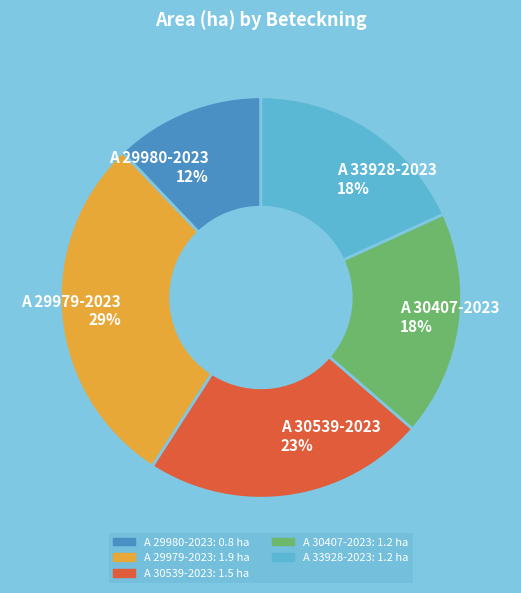

Which slice is the largest?

A 29979-2023